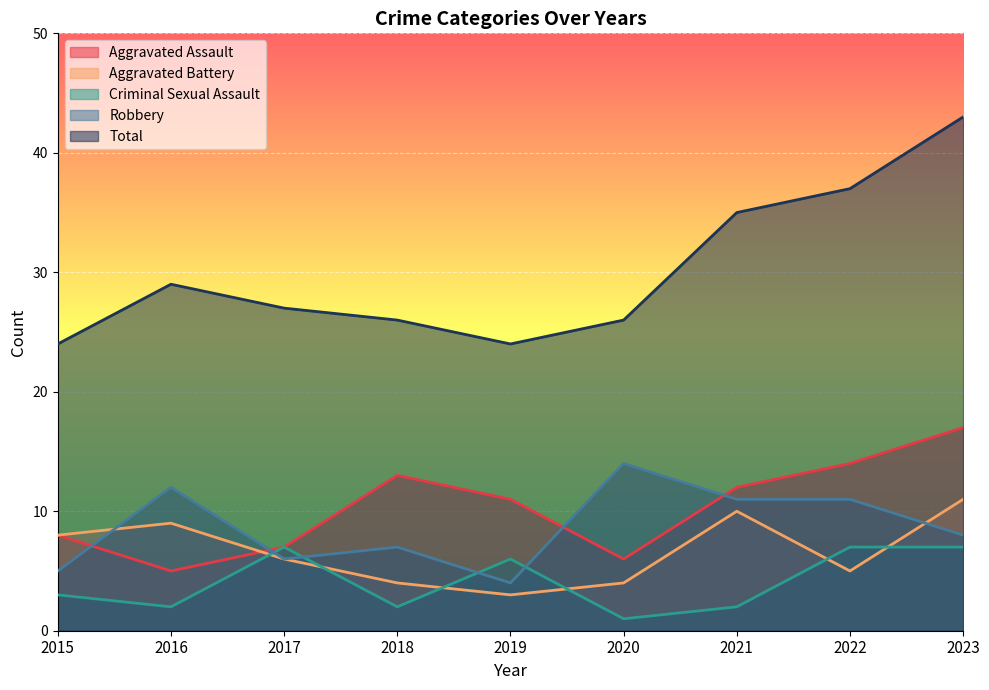

True or false: Robbery has more than 2 points higher than both neighbors.

True